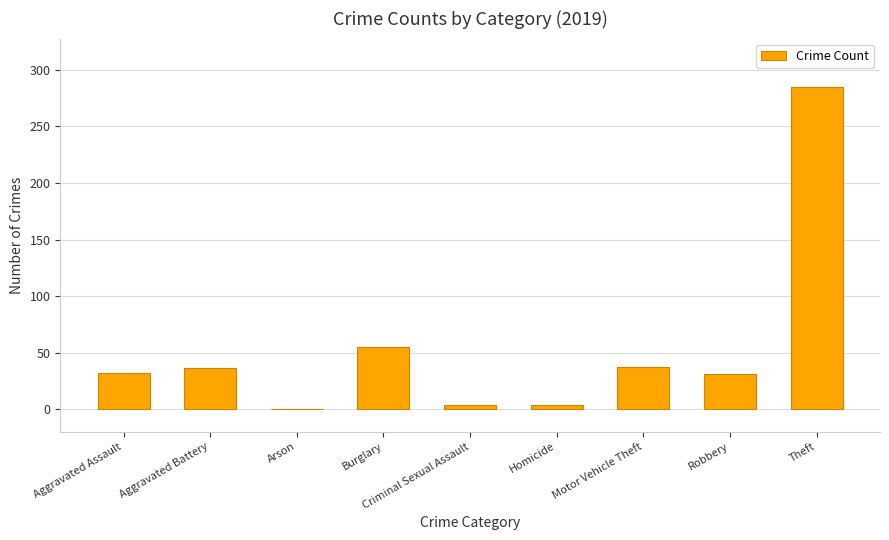

True or false: the data shows 4 at Homicide.

True